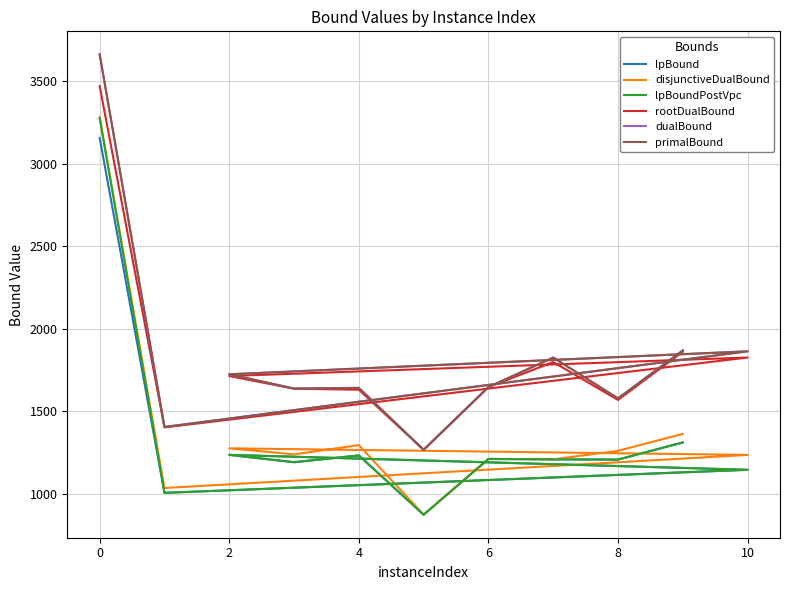

True or false: dualBound and disjunctiveDualBound cross at least once.

False